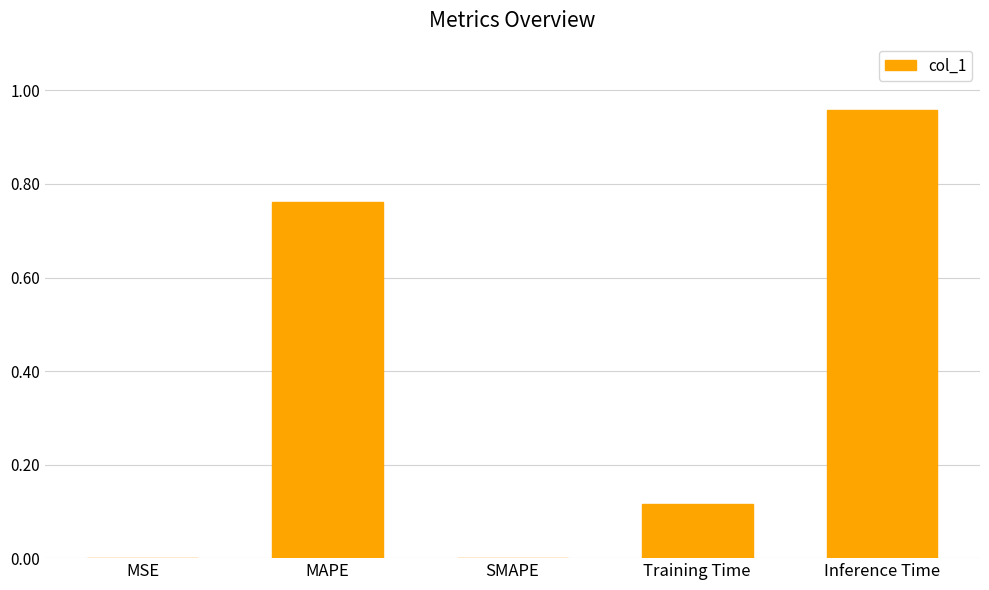

Which category has the highest value across all series?

Inference Time